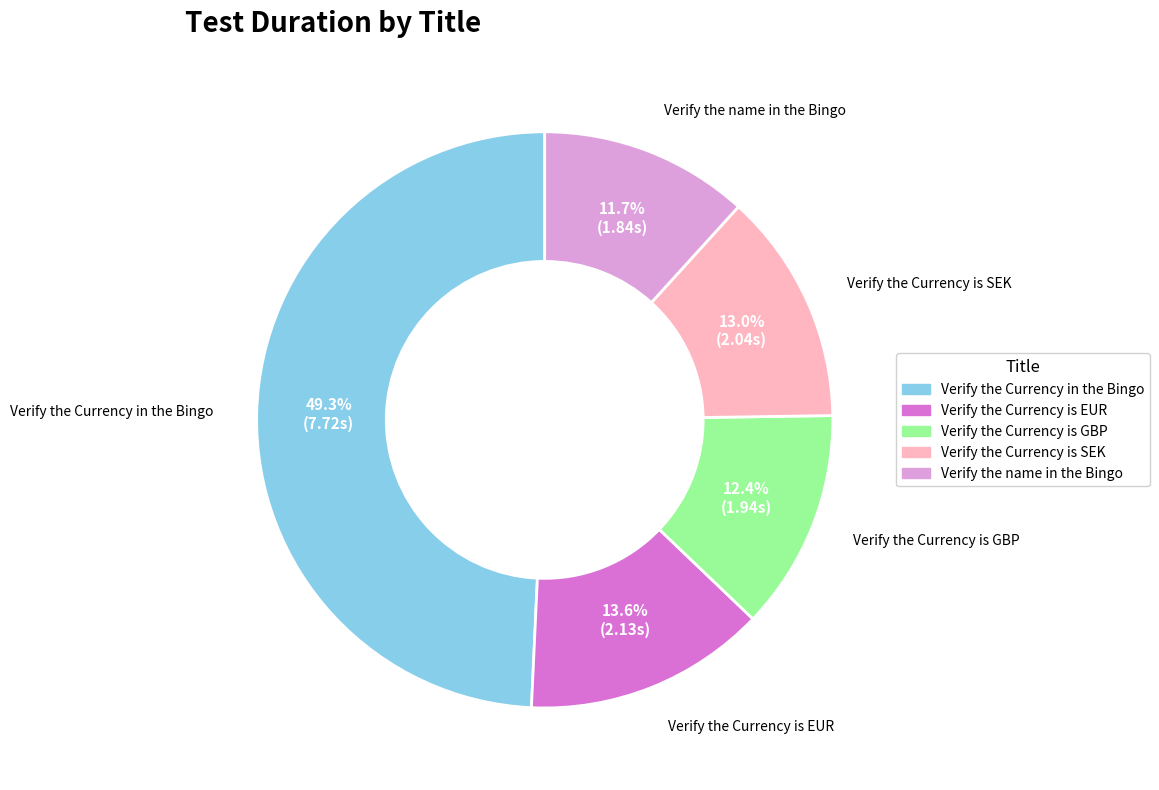

To the nearest percent, what portion does Verify the Currency is GBP represent?

12%